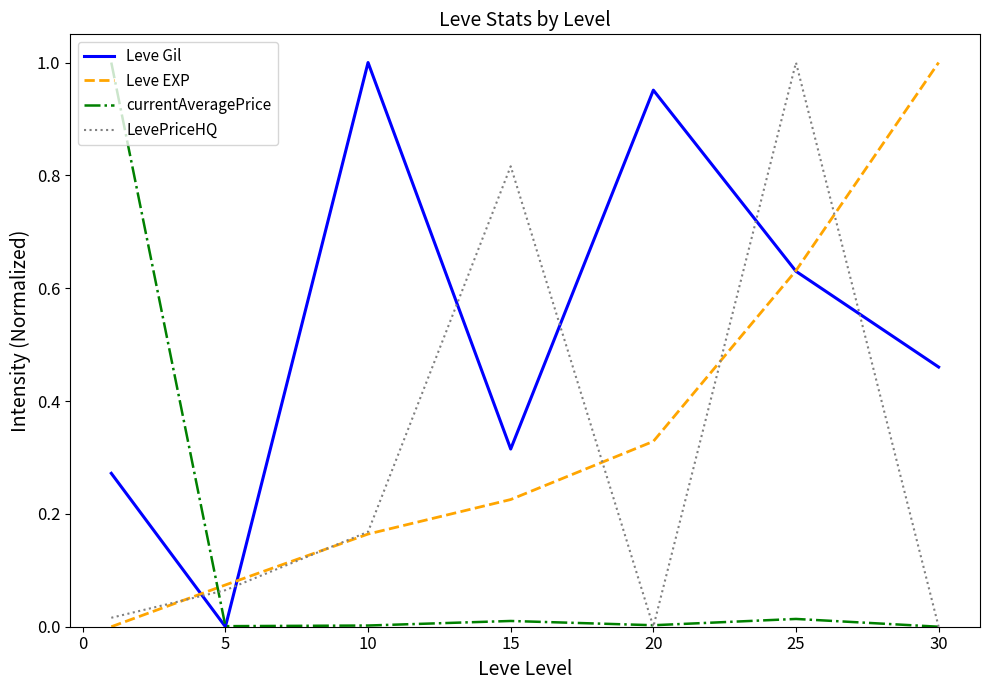

Which series has the largest total across all categories?

Leve Gil